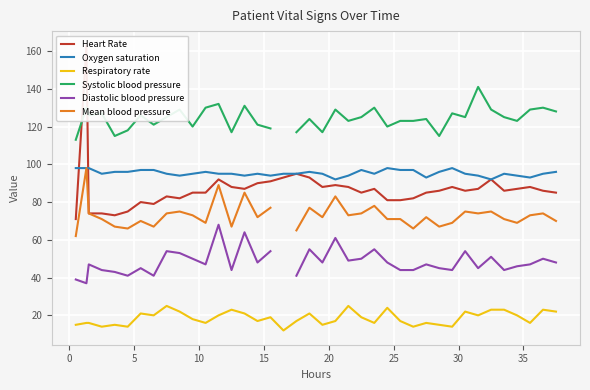

True or false: Oxygen saturation and Diastolic blood pressure intersect in this chart.

False